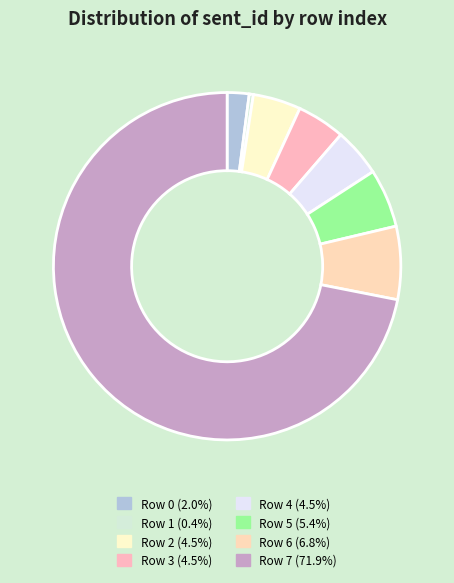

What is the smallest slice in the pie chart?

1